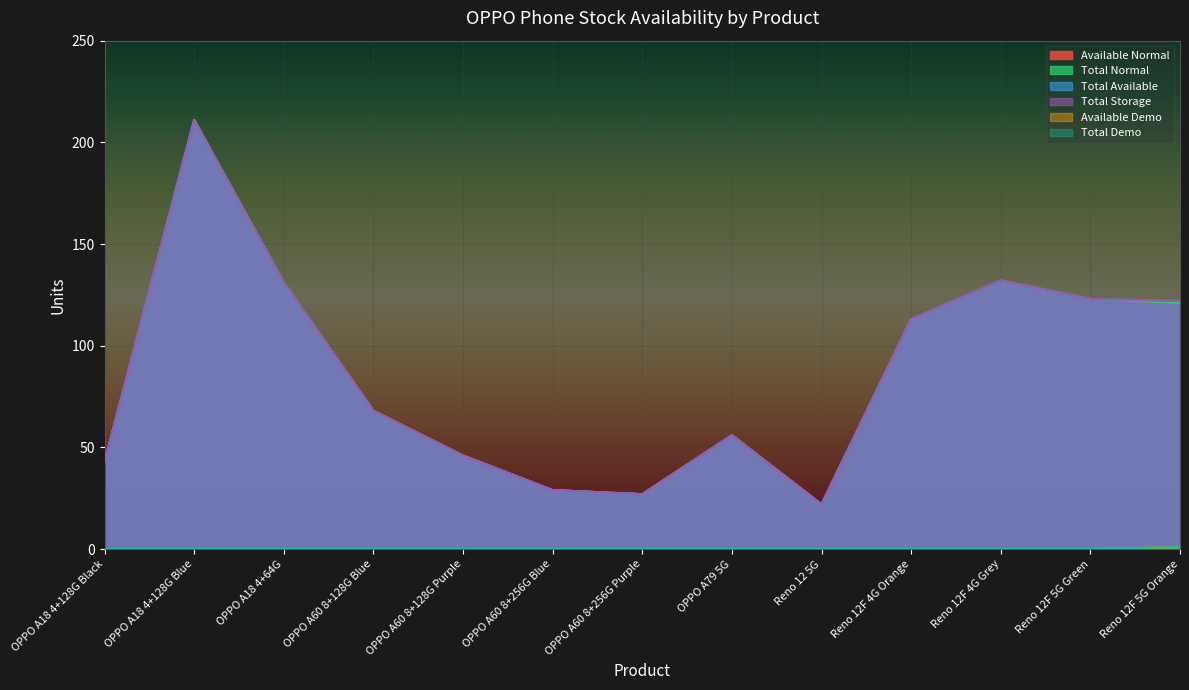

Rank the categories by Available Normal value from lowest to highest.

Reno 12 5G, OPPO A60 8+256G Purple, OPPO A60 8+256G Blue, OPPO A18 4+128G Black, OPPO A60 8+128G Purple, OPPO A79 5G, OPPO A60 8+128G Blue, Reno 12F 4G Orange, Reno 12F 5G Orange, Reno 12F 5G Green, OPPO A18 4+64G, Reno 12F 4G Grey, OPPO A18 4+128G Blue